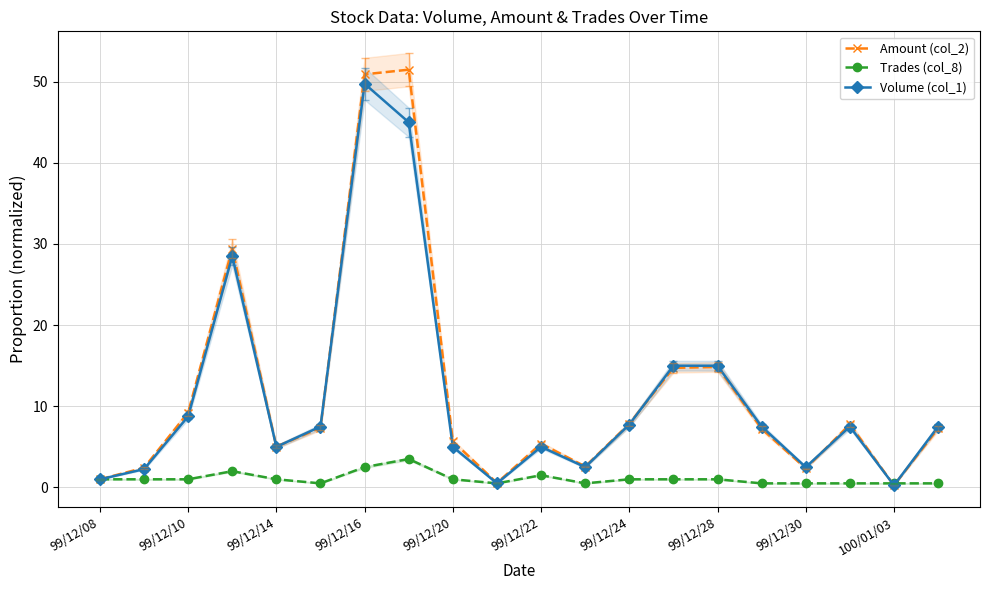

What is the highest value of the Trades (col_8) series?

3.5